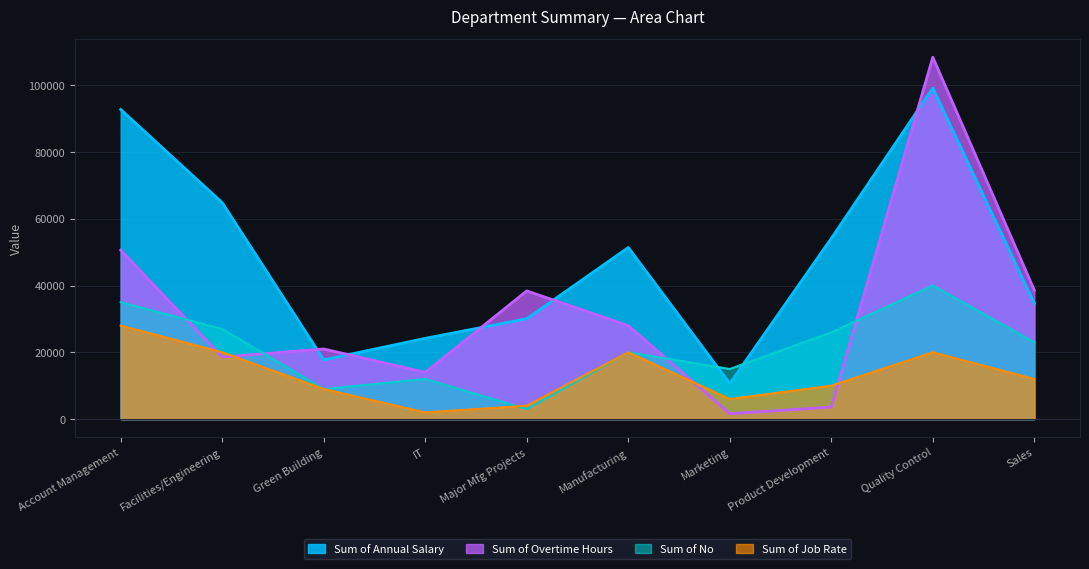

True or false: Sum of Job Rate has more than 2 points higher than both neighbors.

False